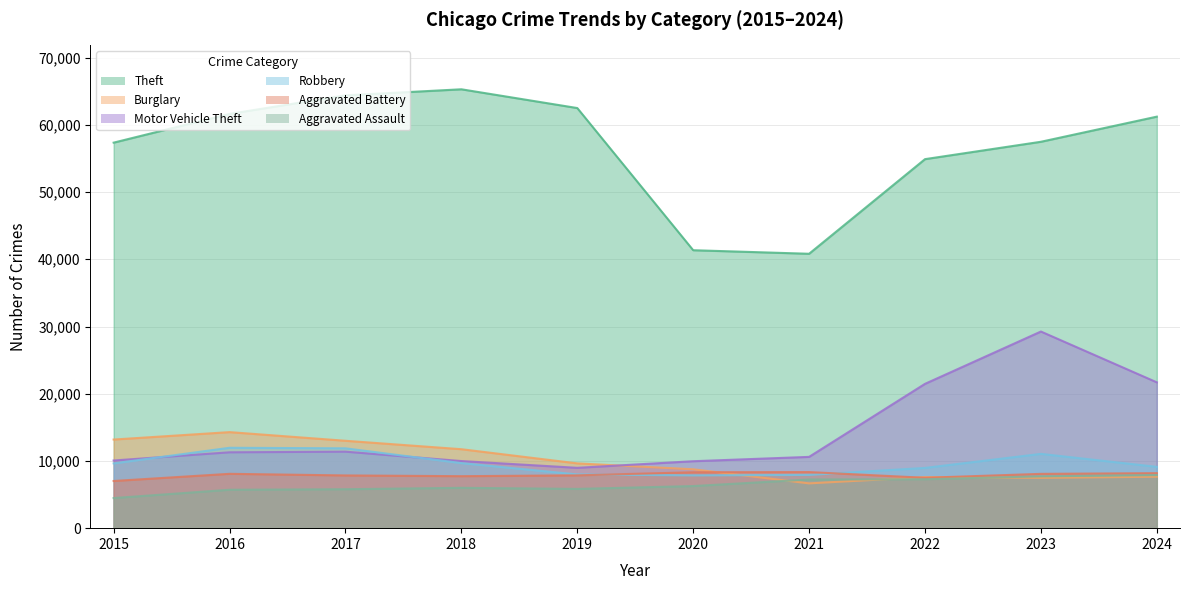

Which label corresponds to the smallest value in the chart?

2015